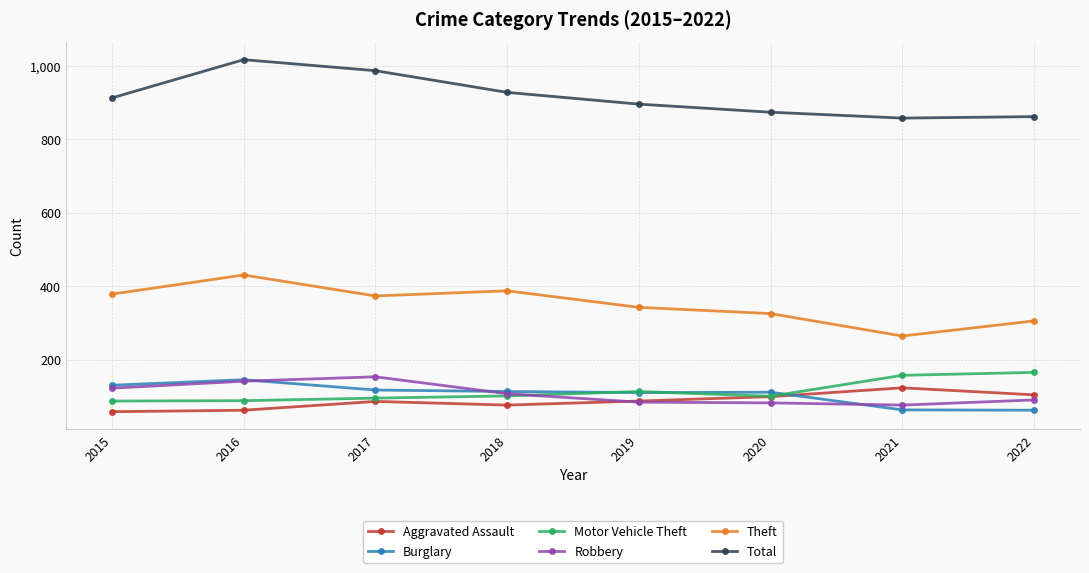

True or false: Robbery has a value of 83 at 2020.

True